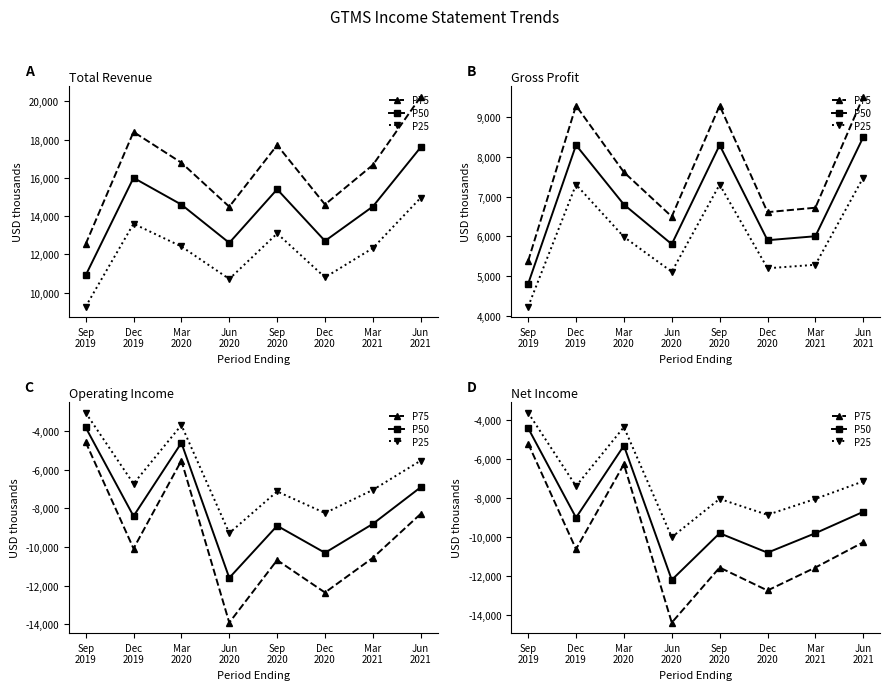

What position from the right is Sep
2019?

8